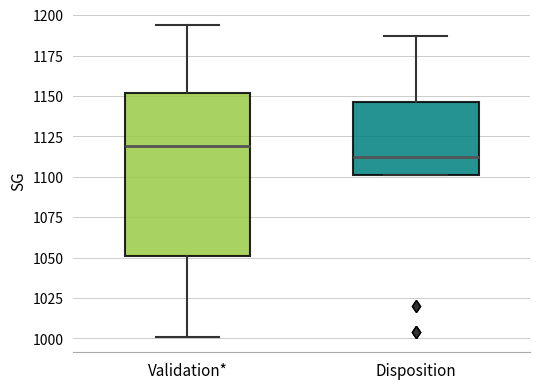

Reading left to right, transcribe this box plot: for each box, give where its median line is, the range the box spans, and where its two whiskers end, as read against the y-axis. The values are not printed on the chart, so give them approximately, as read against the axis.

Validation*: median 1120, box 1050 to 1150, whiskers 1000 to 1195
Disposition: median 1110, box 1100 to 1145, whiskers 1100 to 1185